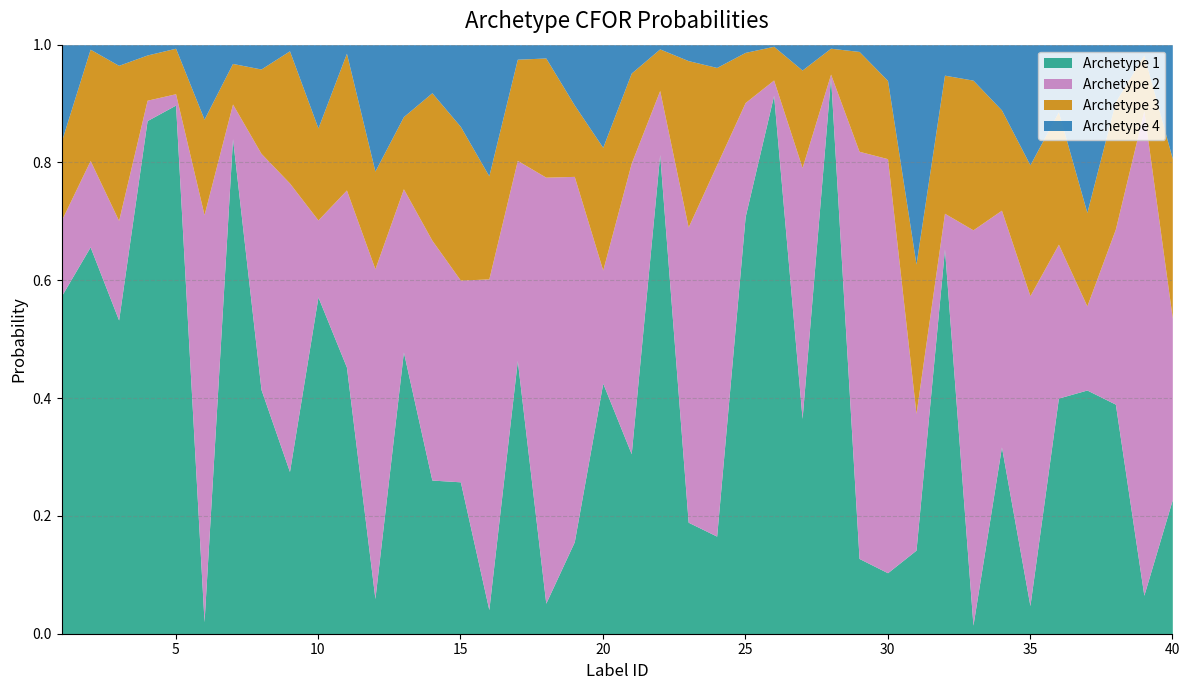

List the labels in order of archetype 2_archetype_CFOR_probabilities value, largest first.

39, 18, 30, 29, 6, 33, 24, 19, 16, 12, 35, 23, 21, 9, 27, 14, 34, 8, 15, 17, 40, 11, 38, 13, 36, 31, 25, 20, 3, 2, 37, 10, 1, 22, 32, 7, 4, 26, 5, 28